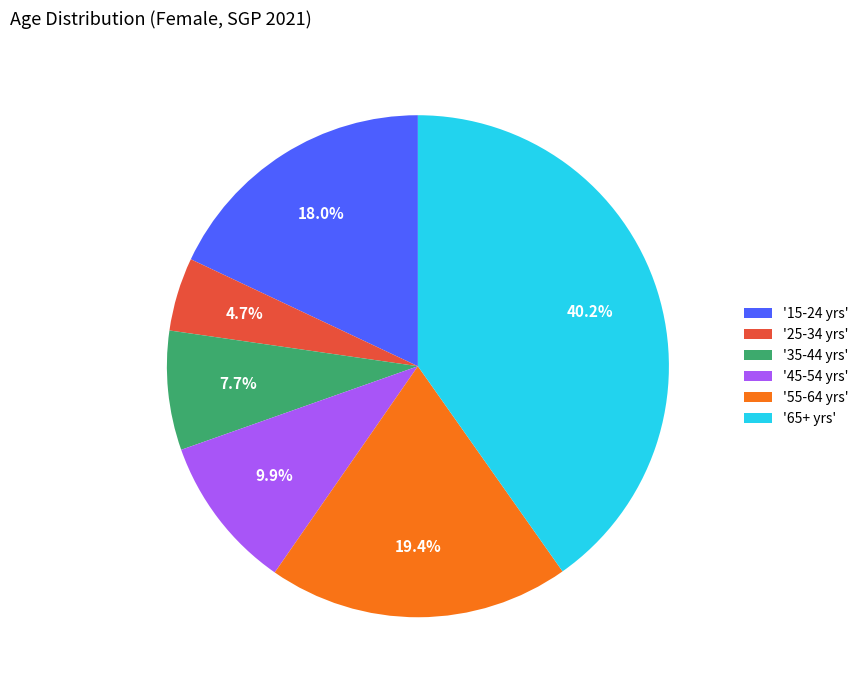

Count the number of slices in the pie.

6